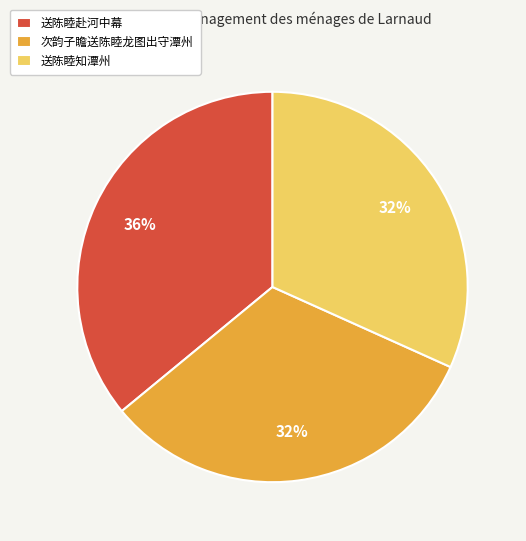

The 送陈睦知潭州 slice represents 25% of the pie. True or false?

False